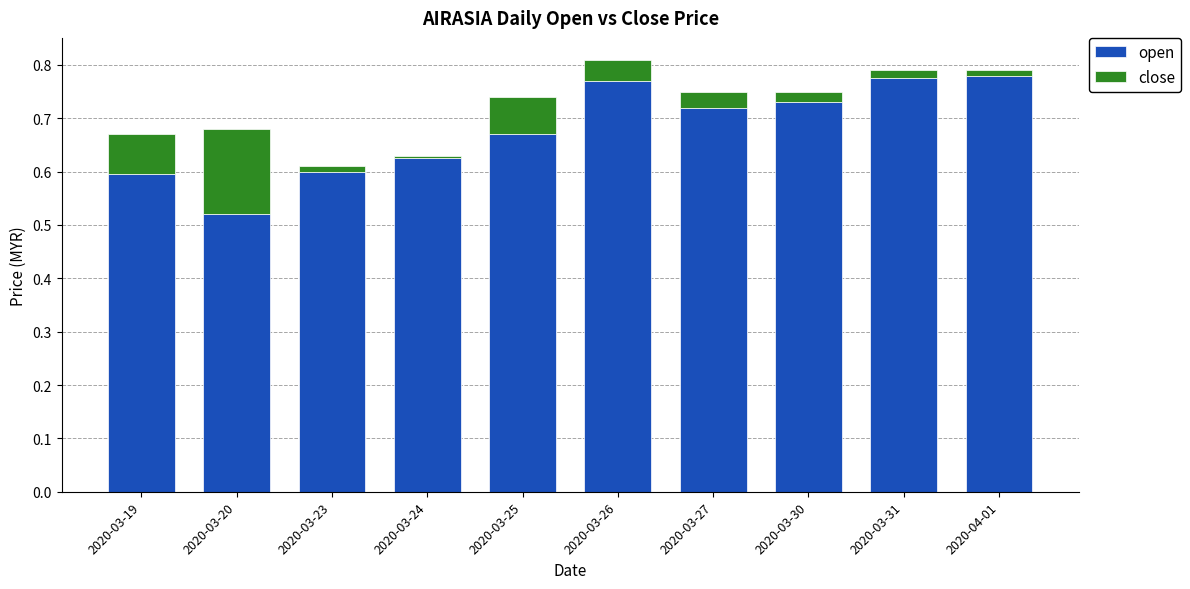

What is the sum of all open values?

6.8